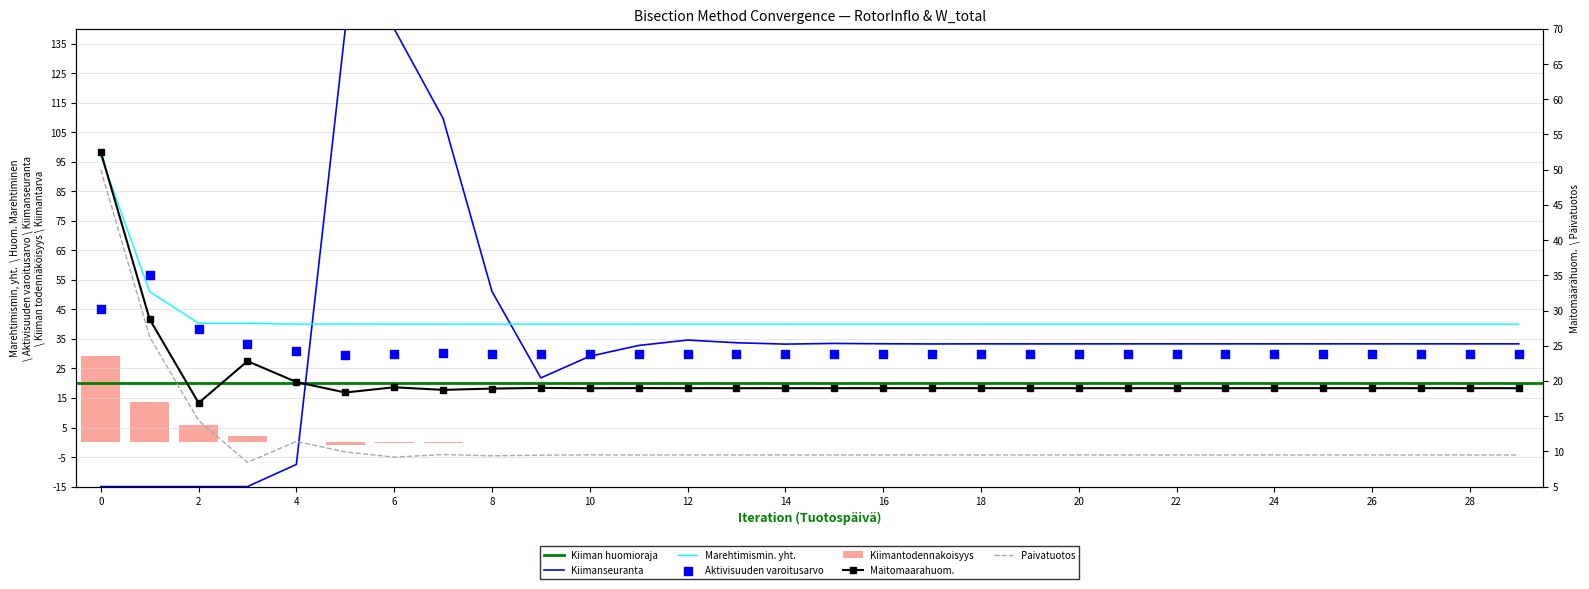

At how many categories does at least one series exceed 36?

30